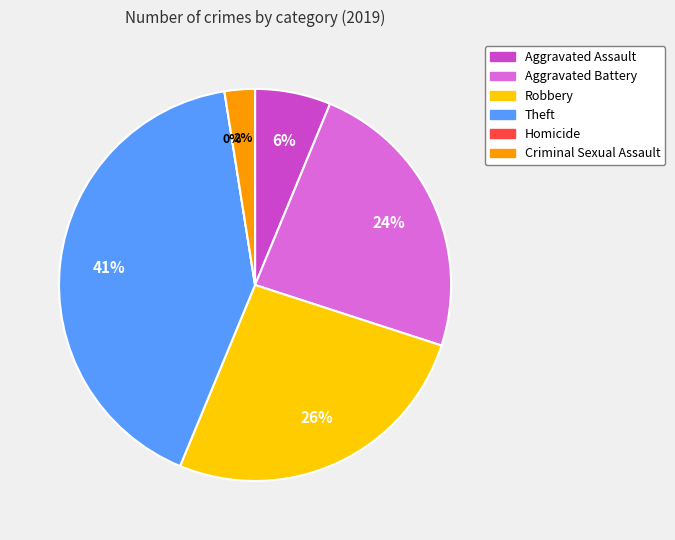

Combined, do Aggravated Battery and Aggravated Assault account for over 50%?

No